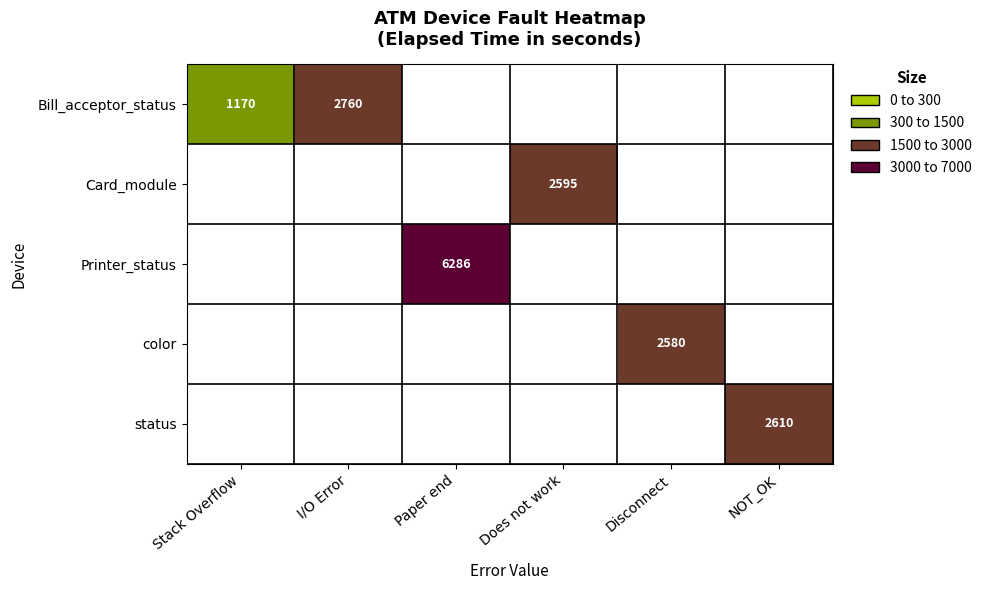

How many categories are shown in the chart?

6